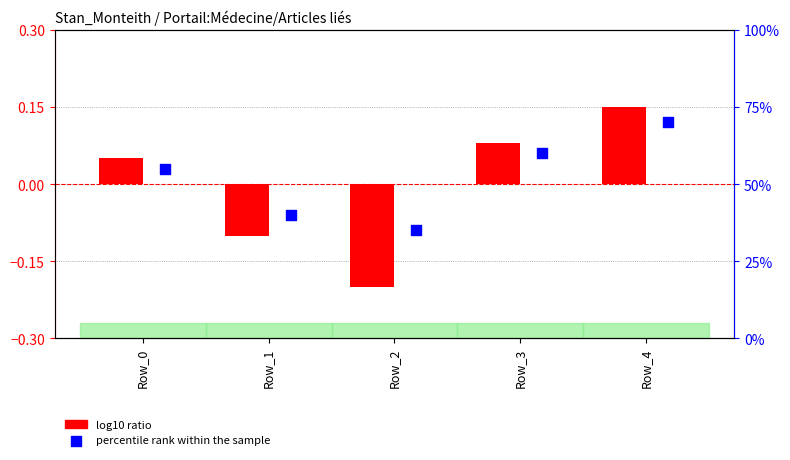

Which series has the largest total across all categories?

percentile rank within the sample